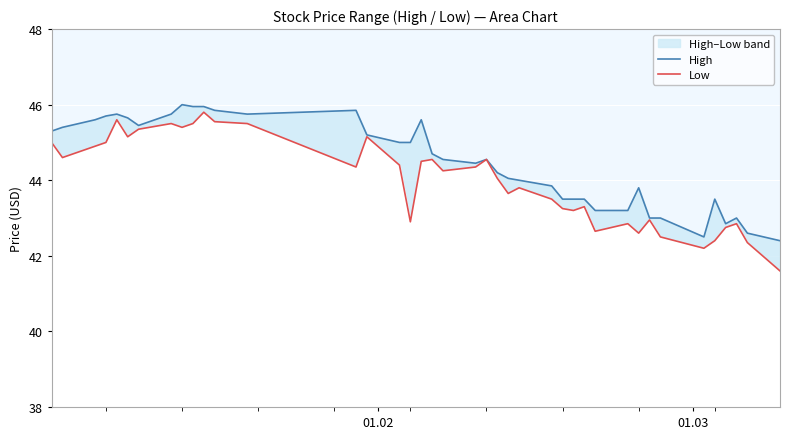

What is the average value of the High series?

44.5